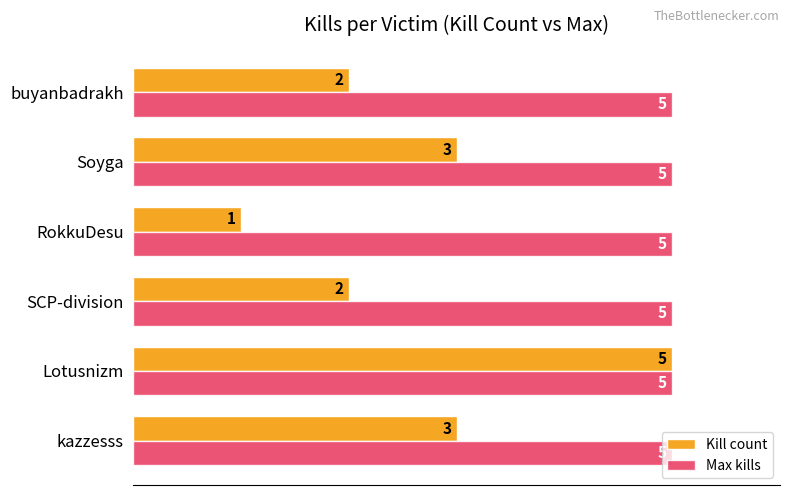

Rank the series by their average value, from highest to lowest.

Max kills, Kill count